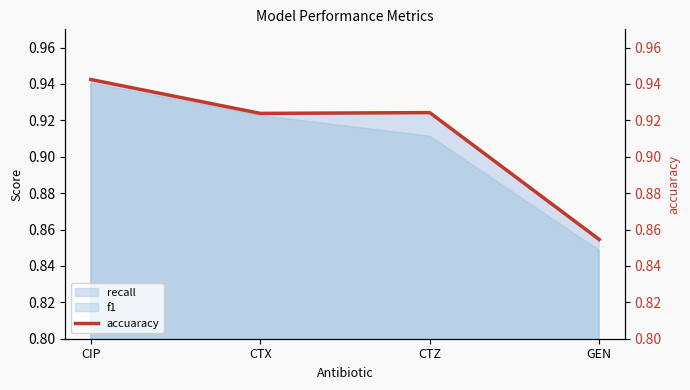

What is the minimum value shown in the chart?

0.9